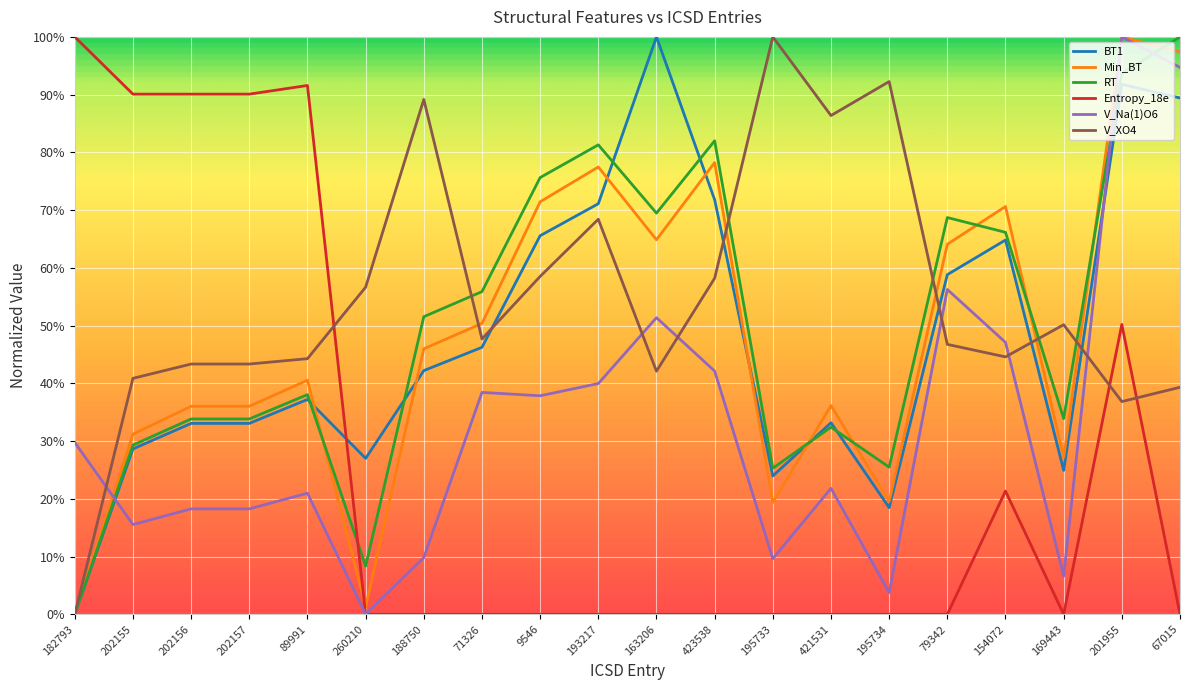

Does the chart display data point markers on the line(s)?

No